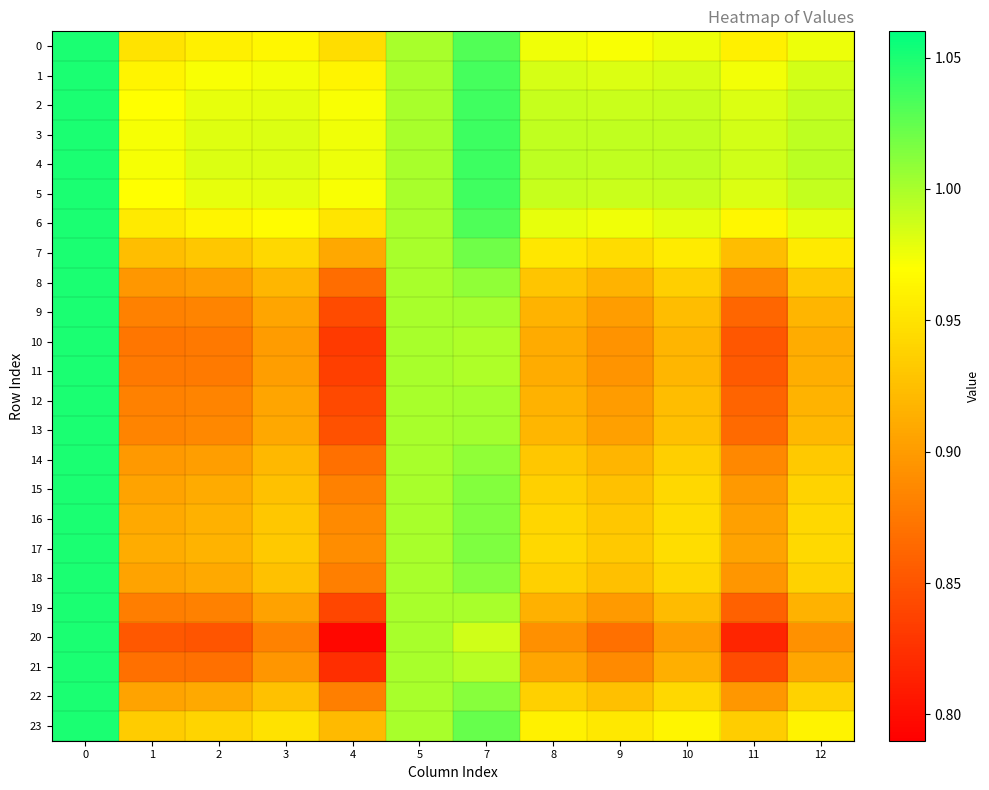

Which series has the widest spread of values?

20